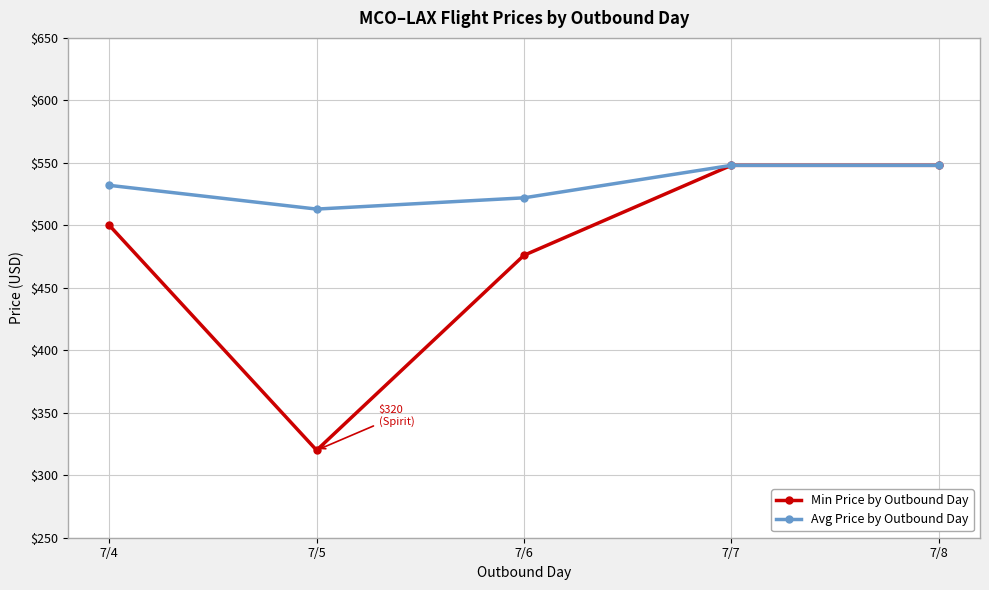

The value of Min Price by Outbound Day at 7/7 is 137. True or false?

False